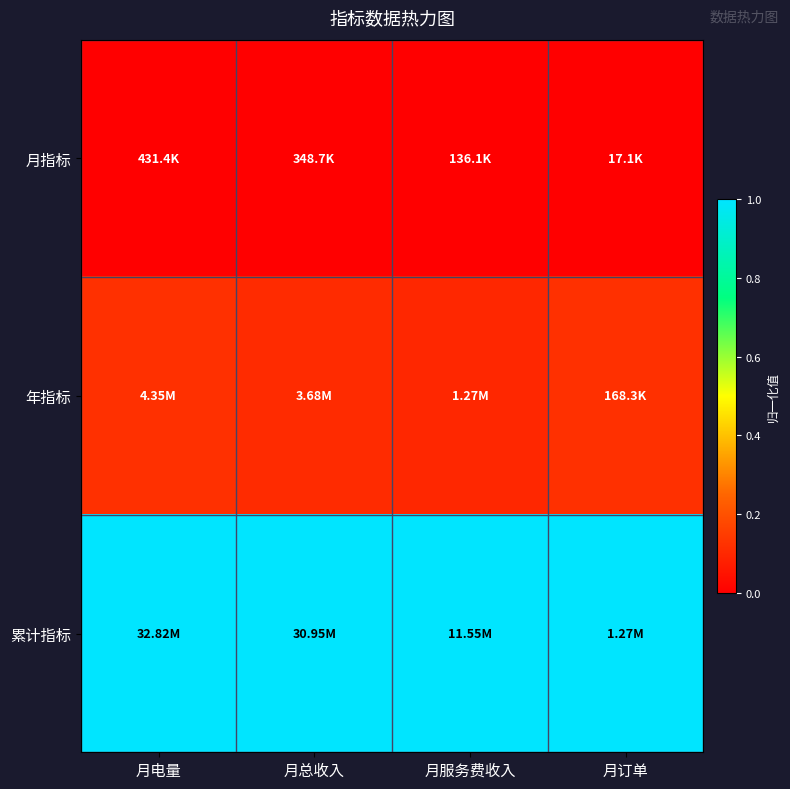

Reading left to right, transcribe all the data shown in this chart.

月指标: 月电量=0.0	月总收入=0.0	月服务费收入=0.0	月订单=0.0
年指标: 月电量=0.1	月总收入=0.1	月服务费收入=0.1	月订单=0.1
累计指标: 月电量=1.0	月总收入=1.0	月服务费收入=1.0	月订单=1.0